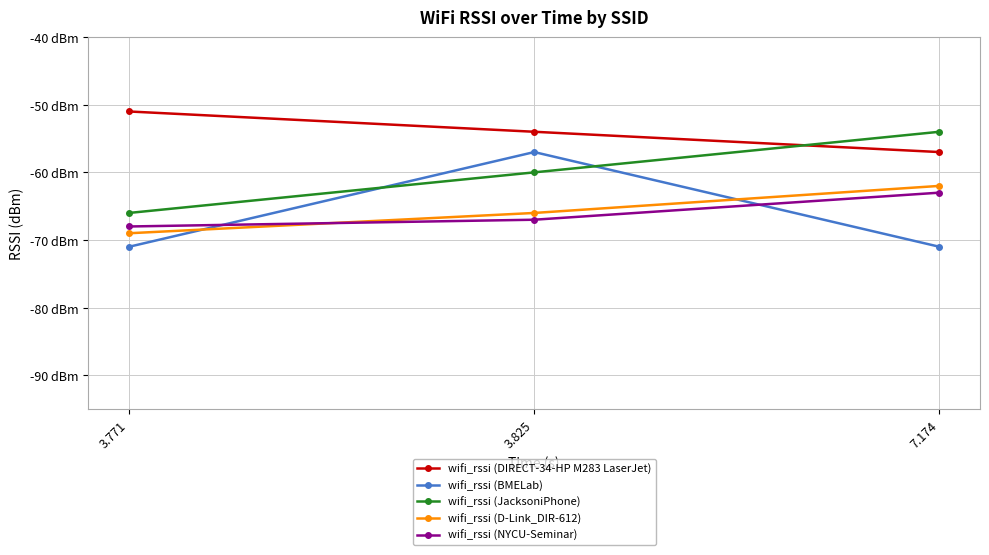

What are all the series names shown in the legend?

wifi_rssi (DIRECT-34-HP M283 LaserJet), wifi_rssi (BMELab), wifi_rssi (JacksoniPhone), wifi_rssi (D-Link_DIR-612), wifi_rssi (NYCU-Seminar)